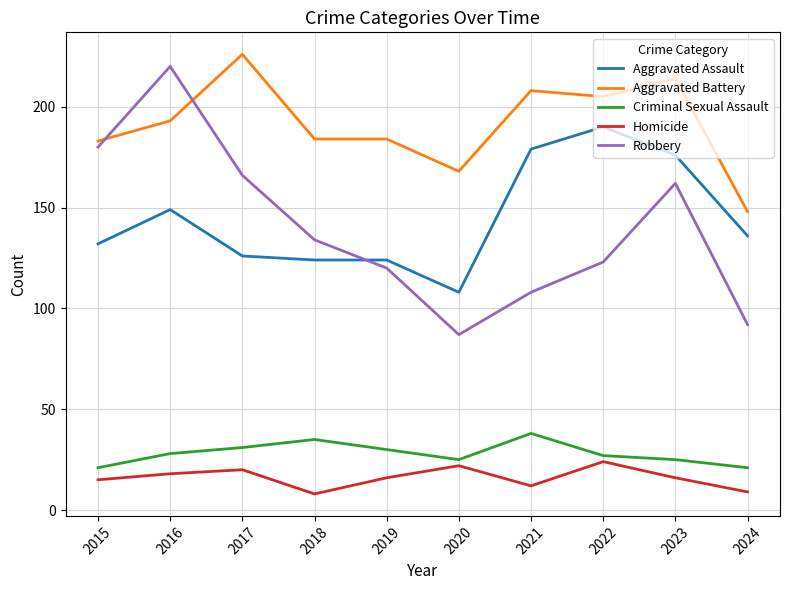

How many lines are shown in the chart?

5